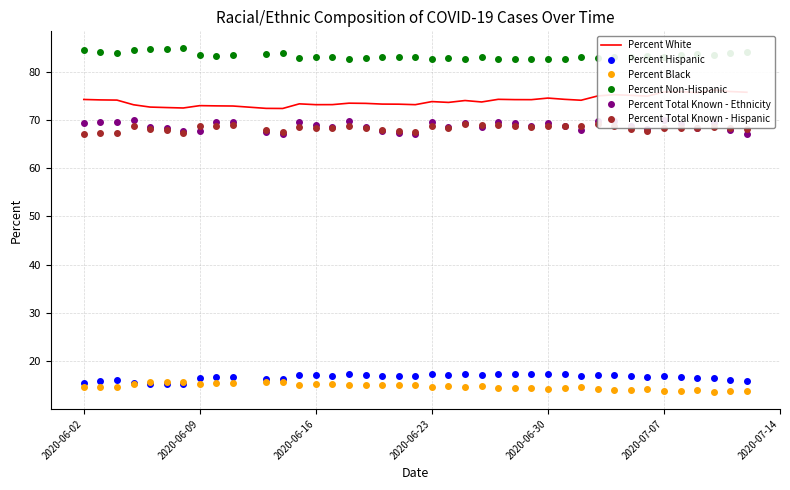

Reading left to right, extract all data points from this chart.

Percent White: 74.3	74.2	74.2	73.2	72.7	72.6	72.5	73.0	73.0	72.9	72.5	72.4	73.4	73.2	73.2	73.5	73.5	73.3	73.3	73.2	73.9	73.7	74.1	73.8	74.3	74.3	74.3	74.6	74.3	74.1	75.0	75.3	75.2	75.0	75.9	76.0	75.7	76.2	76.0	75.8
Percent Hispanic: 15.4	15.8	16.0	15.4	15.2	15.2	15.1	16.4	16.6	16.5	16.2	16.1	17.1	17.0	16.8	17.2	17.1	16.9	16.8	16.8	17.2	17.0	17.2	17.0	17.3	17.2	17.2	17.3	17.3	16.8	17.0	17.0	16.9	16.7	16.8	16.5	16.3	16.4	16.1	15.9
Percent Black: 14.5	14.5	14.5	15.3	15.6	15.6	15.7	15.3	15.4	15.4	15.6	15.6	15.0	15.1	15.2	14.9	14.9	15.0	15.1	15.1	14.6	14.7	14.5	14.7	14.4	14.4	14.4	14.2	14.4	14.6	14.1	13.9	14.0	14.1	13.6	13.8	13.9	13.6	13.8	13.8
Percent Non-Hispanic: 84.6	84.2	84.0	84.6	84.8	84.8	84.9	83.6	83.4	83.5	83.8	83.9	82.9	83.0	83.2	82.8	83.0	83.1	83.2	83.2	82.8	83.0	82.8	83.0	82.7	82.8	82.8	82.7	82.7	83.2	83.0	83.0	83.1	83.3	83.2	83.5	83.7	83.6	83.9	84.1
Percent Total Known - Ethnicity: 69.5	69.6	69.6	70.0	68.6	68.3	67.8	67.8	69.7	69.7	67.5	67.1	69.7	68.9	68.7	69.7	68.6	67.8	67.4	67.0	69.5	68.6	69.4	68.6	69.6	69.3	68.8	69.5	68.8	68.0	69.8	69.9	68.8	68.1	70.1	69.2	68.3	69.3	68.0	67.2
Percent Total Known - Hispanic: 67.1	67.4	67.4	68.8	68.1	67.9	67.4	68.8	68.8	69.1	67.9	67.6	68.6	68.3	68.4	68.9	68.3	68.0	67.8	67.5	68.7	68.4	69.1	68.9	68.9	68.9	68.5	68.8	68.7	68.8	69.1	68.8	68.1	67.8	68.4	68.4	68.3	68.6	68.4	68.1